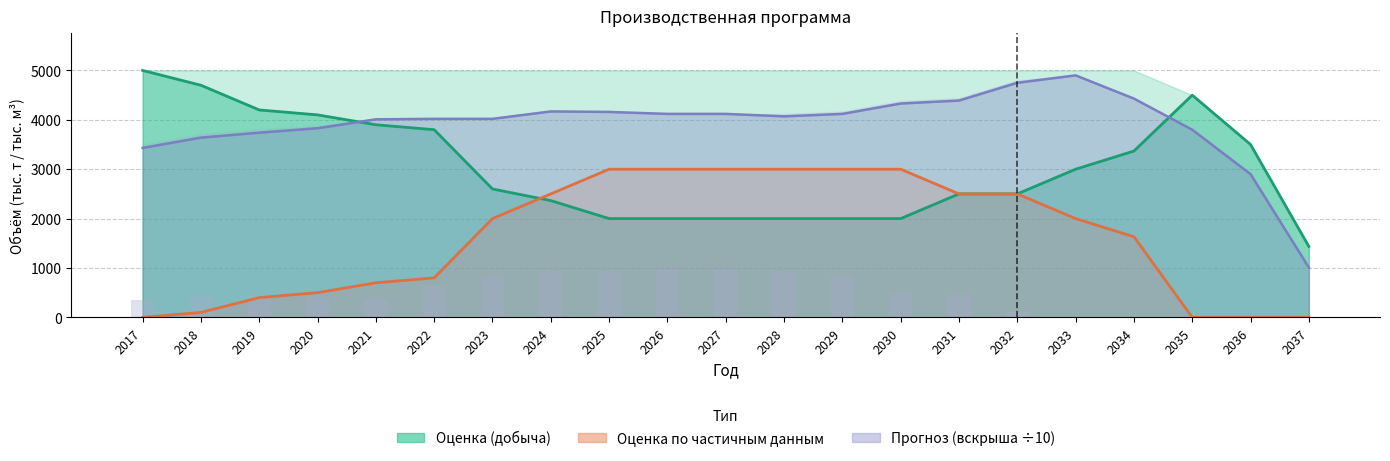

What is the total value across all series at 2030?

9850